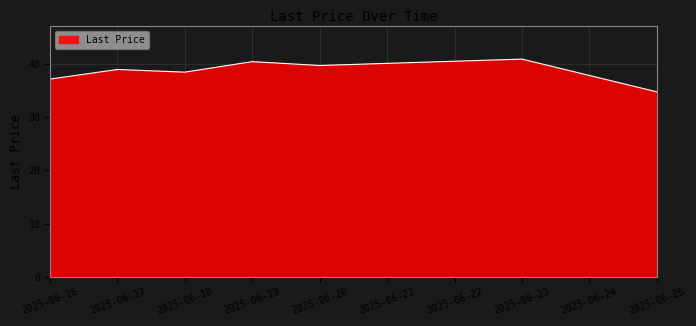

Rank the categories by value from highest to lowest.

2025-06-23, 2025-06-19, 2025-06-20, 2025-06-17, 2025-06-18, 2025-06-16, 2025-06-25